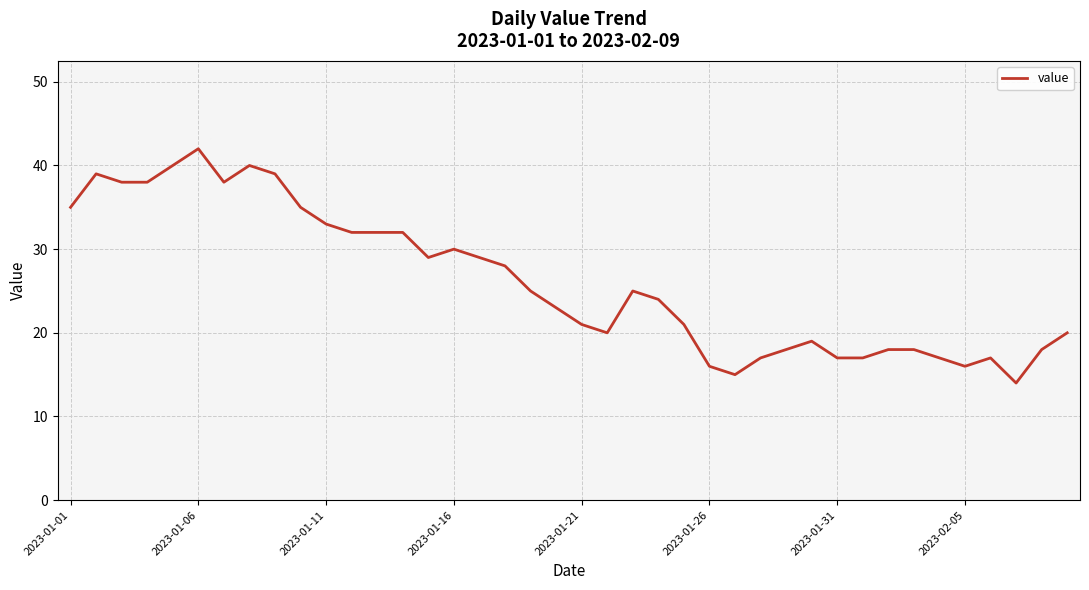

What is the sum of all values?

1045